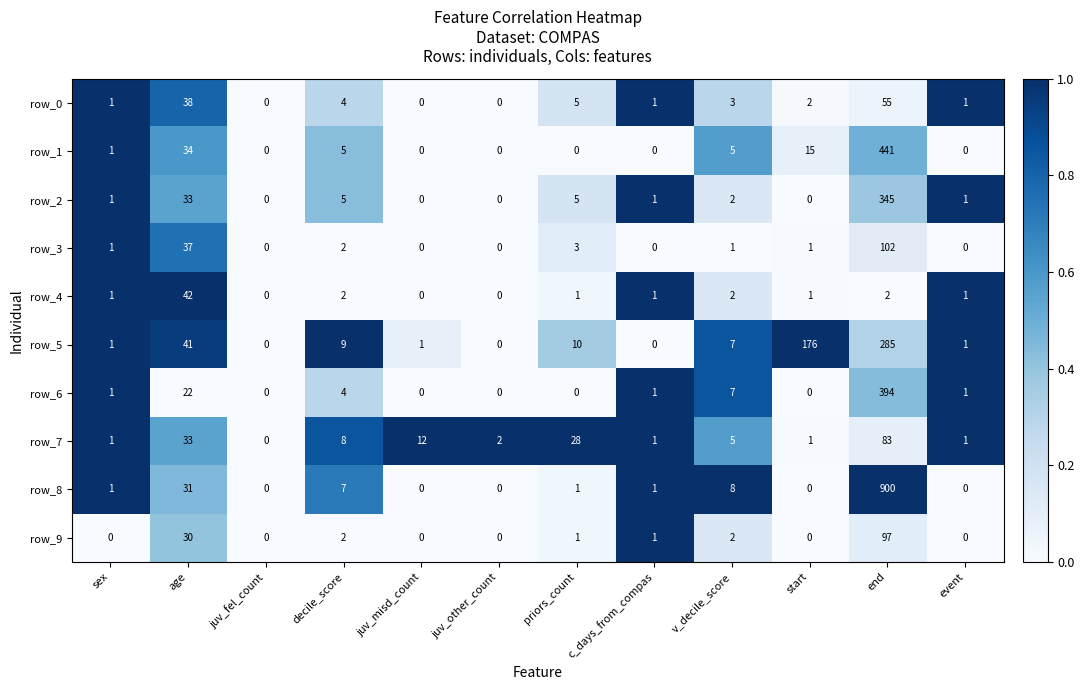

The row_1 series shows 8 at decile_score. True or false?

False